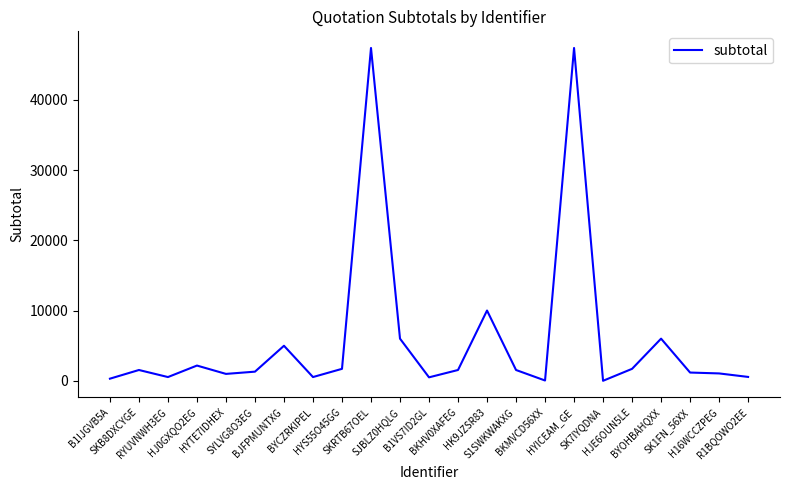

What is the ratio of the value at SKB8DXCYGE to the value at RYUVNWH3EG?

2.9